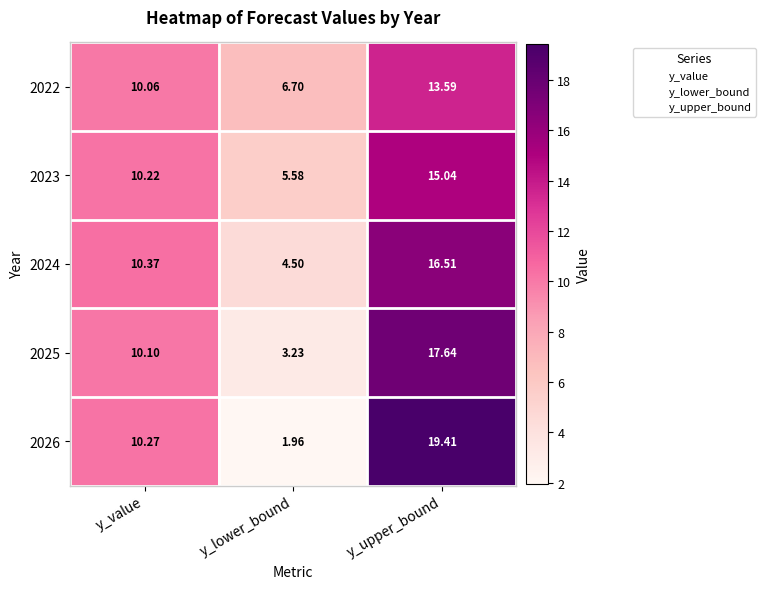

At which category is the sum across all series the highest?

y_upper_bound